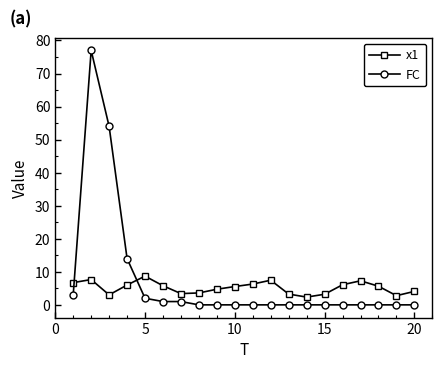

True or false: x1 has more than 0 points higher than both neighbors.

True